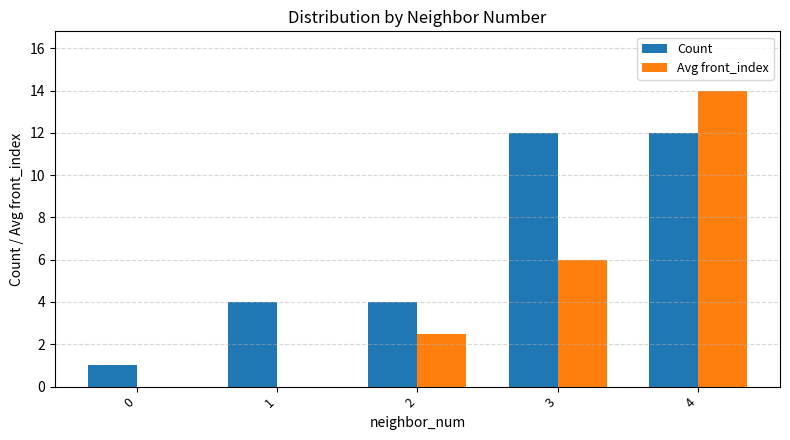

How many groups of bars are there?

5